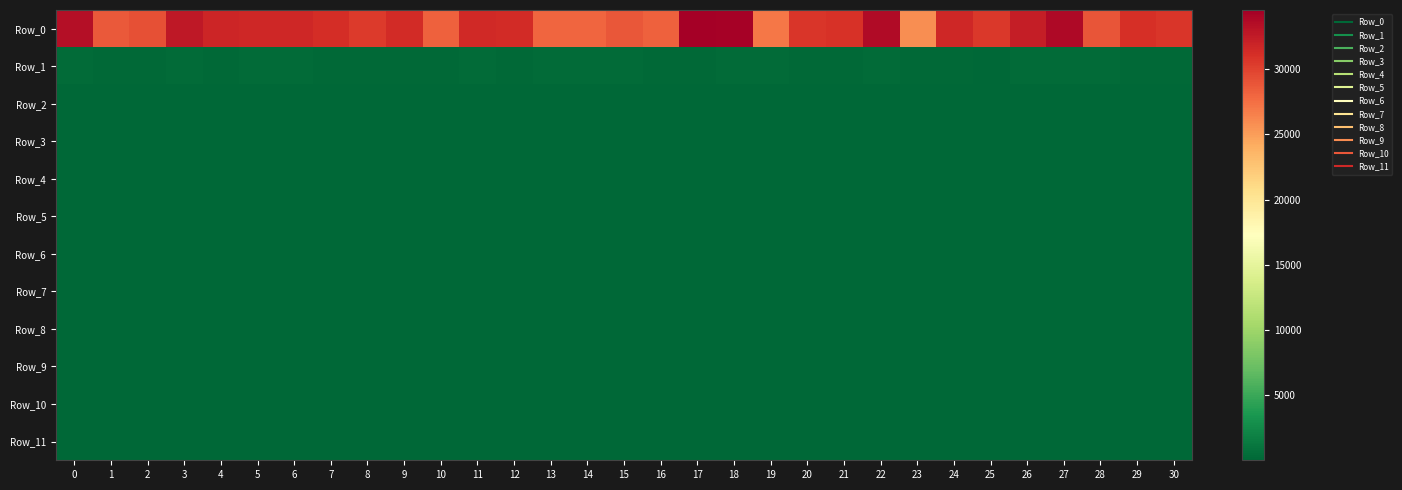

Reading right to left, what are all the values shown in this chart?

Row_0: 30=30714.0	29=31066.2	28=28908.1	27=33730.4	26=32371.8	25=30553.3	24=31658.8	23=25885.9	22=33642.6	21=30928.0	20=30659.1	19=26997.9	18=34294.8	17=34529.9	16=28250.0	15=28735.7	14=27983.1	13=28015.4	12=31318.9	11=31452.9	10=28295.4	9=31368.3	8=30452.8	7=31240.5	6=31625.8	5=31692.0	4=31810.8	3=32766.7	2=29181.1	1=28672.1	0=33330.6
Row_1: 30=264.1	29=254.4	28=349.6	27=358.5	26=353.4	25=135.1	24=203.1	23=236.3	22=360.9	21=243.5	20=217.4	19=337.2	18=285.0	17=194.9	16=154.6	15=303.2	14=293.0	13=302.4	12=186.2	11=327.0	10=194.9	9=156.8	8=170.8	7=271.0	6=329.7	5=340.1	4=228.8	3=331.0	2=228.1	1=215.8	0=359.7
Row_2: 30=54.2	29=85.9	28=41.0	27=52.0	26=51.5	25=76.7	24=99.3	23=17.7	22=82.3	21=9.3	20=23.1	19=103.9	18=39.5	17=88.3	16=41.8	15=80.5	14=21.7	13=18.4	12=27.4	11=33.1	10=66.6	9=27.6	8=57.5	7=15.1	6=94.7	5=76.3	4=26.4	3=37.5	2=23.9	1=72.1	0=136.7
Row_3: 30=51.7	29=85.7	28=39.7	27=50.0	26=48.9	25=70.2	24=94.8	23=11.1	22=77.2	21=8.7	20=22.6	19=103.0	18=38.9	17=83.8	16=39.9	15=79.7	14=21.5	13=12.8	12=27.1	11=28.3	10=64.3	9=24.6	8=54.2	7=12.6	6=90.5	5=74.7	4=26.2	3=35.5	2=21.9	1=71.1	0=130.7
Row_4: 30=50.9	29=85.6	28=39.7	27=49.9	26=48.7	25=57.6	24=94.0	23=10.6	22=74.7	21=8.7	20=22.6	19=102.8	18=38.8	17=83.7	16=39.7	15=79.7	14=21.5	13=12.4	12=27.1	11=27.9	10=63.9	9=24.5	8=53.9	7=12.4	6=90.1	5=74.6	4=26.2	3=35.4	2=21.7	1=71.0	0=128.6
Row_5: 30=50.6	29=85.6	28=39.7	27=49.8	26=48.7	25=53.1	24=93.9	23=10.5	22=72.8	21=8.7	20=22.6	19=102.8	18=38.8	17=83.7	16=39.7	15=79.7	14=21.5	13=12.3	12=27.1	11=27.9	10=63.9	9=24.5	8=53.9	7=12.3	6=89.9	5=74.6	4=26.2	3=35.4	2=21.7	1=70.9	0=127.0
Row_6: 30=50.5	29=85.6	28=39.7	27=49.8	26=48.7	25=52.1	24=93.9	23=10.5	22=72.3	21=8.7	20=22.6	19=102.7	18=38.8	17=83.7	16=39.7	15=79.7	14=21.5	13=12.3	12=27.1	11=27.9	10=63.8	9=24.5	8=53.9	7=12.3	6=89.9	5=74.6	4=26.2	3=35.4	2=21.7	1=70.9	0=125.9
Row_7: 30=50.5	29=85.6	28=39.7	27=49.8	26=48.7	25=51.7	24=93.9	23=10.5	22=72.0	21=8.7	20=22.6	19=102.7	18=38.8	17=83.7	16=39.7	15=79.7	14=21.5	13=12.3	12=27.1	11=27.9	10=63.8	9=24.5	8=53.9	7=12.3	6=89.9	5=74.6	4=26.2	3=35.4	2=21.7	1=70.9	0=125.2
Row_8: 30=50.5	29=85.6	28=39.7	27=49.8	26=48.7	25=51.5	24=93.9	23=10.5	22=71.8	21=8.7	20=22.6	19=102.7	18=38.8	17=83.7	16=39.7	15=79.7	14=21.5	13=12.3	12=27.1	11=27.9	10=63.8	9=24.5	8=53.9	7=12.3	6=89.9	5=74.6	4=26.2	3=35.4	2=21.7	1=70.9	0=124.8
Row_9: 30=50.5	29=85.6	28=39.7	27=49.8	26=48.7	25=51.4	24=93.9	23=10.5	22=71.8	21=8.7	20=22.6	19=102.7	18=38.8	17=83.7	16=39.7	15=79.7	14=21.5	13=12.3	12=27.1	11=27.9	10=63.8	9=24.5	8=53.9	7=12.3	6=89.9	5=74.6	4=26.2	3=35.4	2=21.7	1=70.9	0=124.5
Row_10: 30=50.4	29=85.6	28=39.7	27=49.8	26=48.7	25=51.4	24=93.9	23=10.5	22=71.8	21=8.7	20=22.6	19=102.7	18=38.8	17=83.7	16=39.7	15=79.7	14=21.5	13=12.3	12=27.1	11=27.9	10=63.8	9=24.5	8=53.9	7=12.3	6=89.9	5=74.6	4=26.2	3=35.4	2=21.7	1=70.9	0=124.2
Row_11: 30=50.4	29=85.6	28=39.7	27=49.8	26=48.7	25=51.4	24=93.9	23=10.5	22=71.8	21=8.7	20=22.6	19=102.7	18=38.8	17=83.7	16=39.7	15=79.7	14=21.5	13=12.3	12=27.1	11=27.9	10=63.8	9=24.5	8=53.9	7=12.3	6=89.9	5=74.6	4=26.2	3=35.4	2=21.7	1=70.9	0=124.2